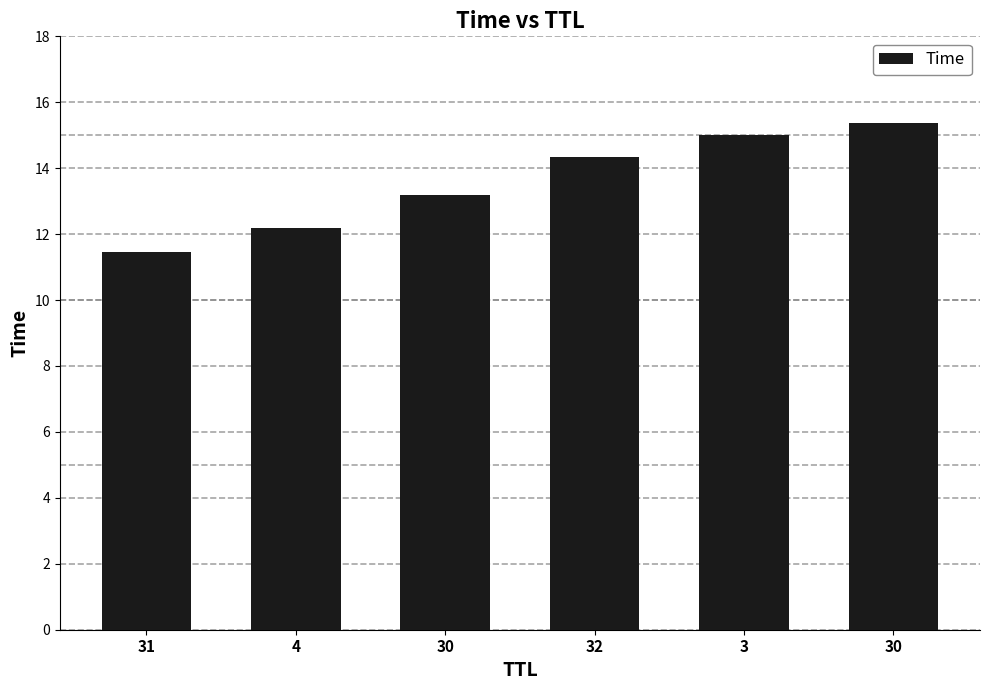

How many bars are there in total?

6